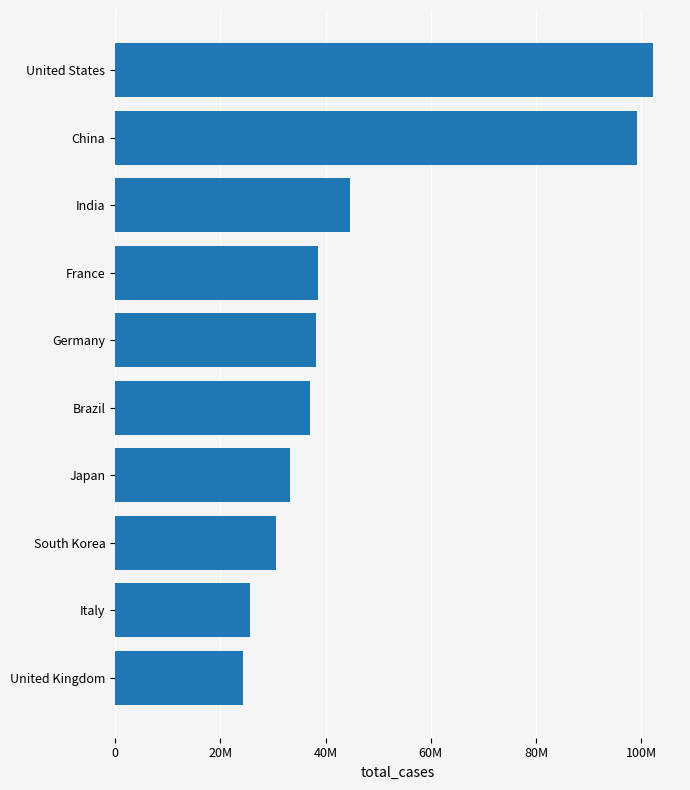

What is the difference between the maximum and minimum values?

77850858